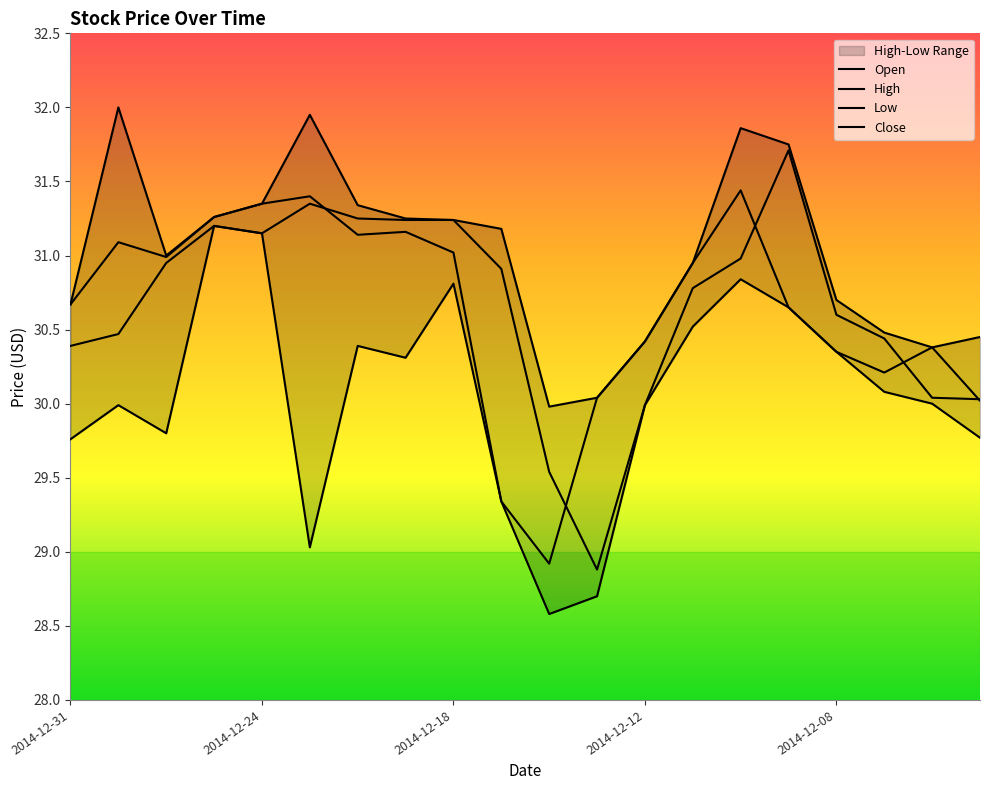

List the series in order of their peak value, lowest first.

Low, Open, Close, High